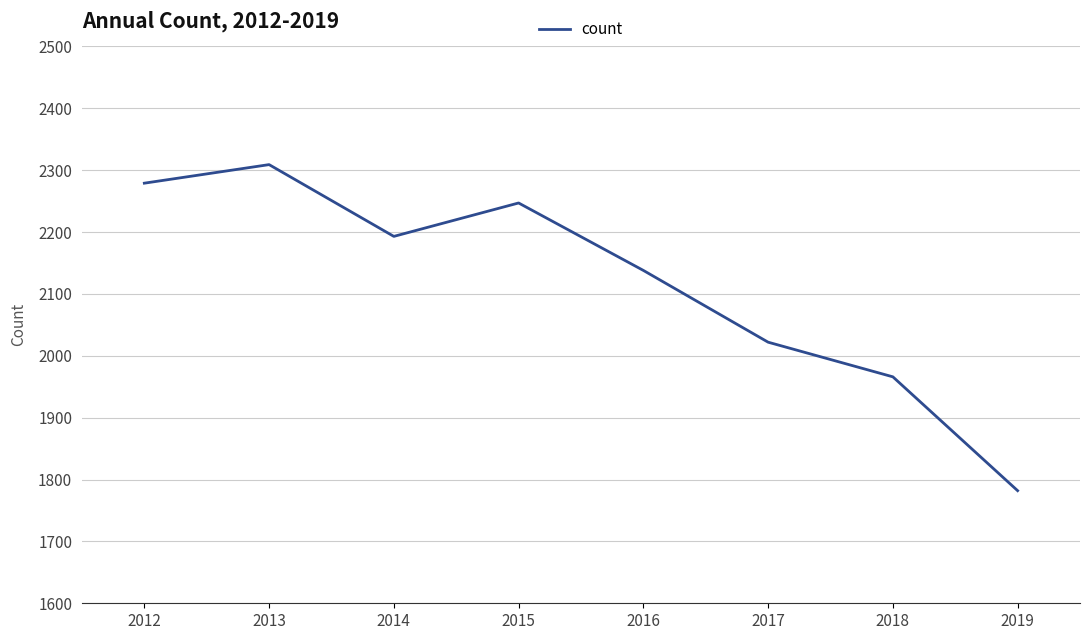

Rank the categories by value from highest to lowest.

2013, 2012, 2015, 2014, 2016, 2017, 2018, 2019